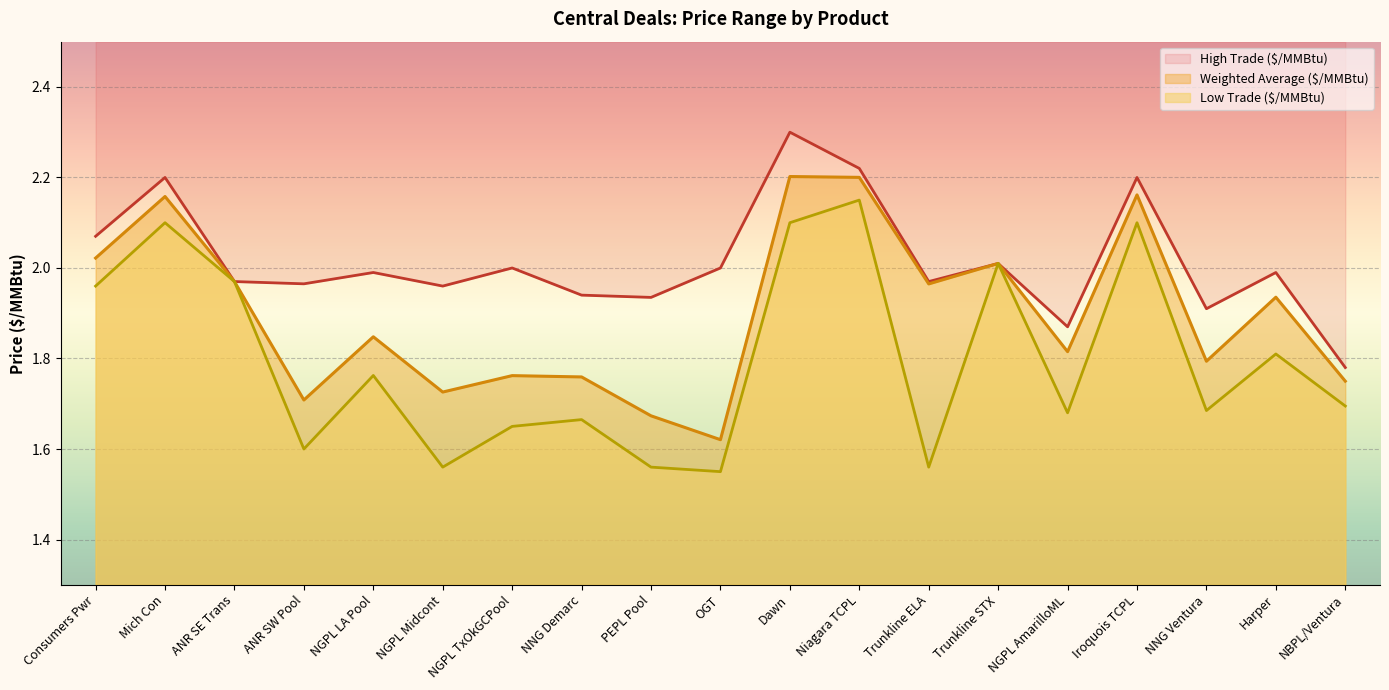

Reading right to left, extract all data points from this chart.

Weighted Average ($/MMBtu): NBPL/Ventura=1.7	Harper=1.9	NNG Ventura=1.8	Iroquois TCPL=2.2	NGPL AmarilloML=1.8	Trunkline STX=2.0	Trunkline ELA=2.0	Niagara TCPL=2.2	Dawn=2.2	OGT=1.6	PEPL Pool=1.7	NNG Demarc=1.8	NGPL TxOkGCPool=1.8	NGPL Midcont=1.7	NGPL LA Pool=1.8	ANR SW Pool=1.7	ANR SE Trans=2.0	Mich Con=2.2	Consumers Pwr=2.0
High Trade ($/MMBtu): NBPL/Ventura=1.8	Harper=2.0	NNG Ventura=1.9	Iroquois TCPL=2.2	NGPL AmarilloML=1.9	Trunkline STX=2.0	Trunkline ELA=2.0	Niagara TCPL=2.2	Dawn=2.3	OGT=2.0	PEPL Pool=1.9	NNG Demarc=1.9	NGPL TxOkGCPool=2.0	NGPL Midcont=2.0	NGPL LA Pool=2.0	ANR SW Pool=2.0	ANR SE Trans=2.0	Mich Con=2.2	Consumers Pwr=2.1
Low Trade ($/MMBtu): NBPL/Ventura=1.7	Harper=1.8	NNG Ventura=1.7	Iroquois TCPL=2.1	NGPL AmarilloML=1.7	Trunkline STX=2.0	Trunkline ELA=1.6	Niagara TCPL=2.1	Dawn=2.1	OGT=1.6	PEPL Pool=1.6	NNG Demarc=1.7	NGPL TxOkGCPool=1.6	NGPL Midcont=1.6	NGPL LA Pool=1.8	ANR SW Pool=1.6	ANR SE Trans=2.0	Mich Con=2.1	Consumers Pwr=2.0